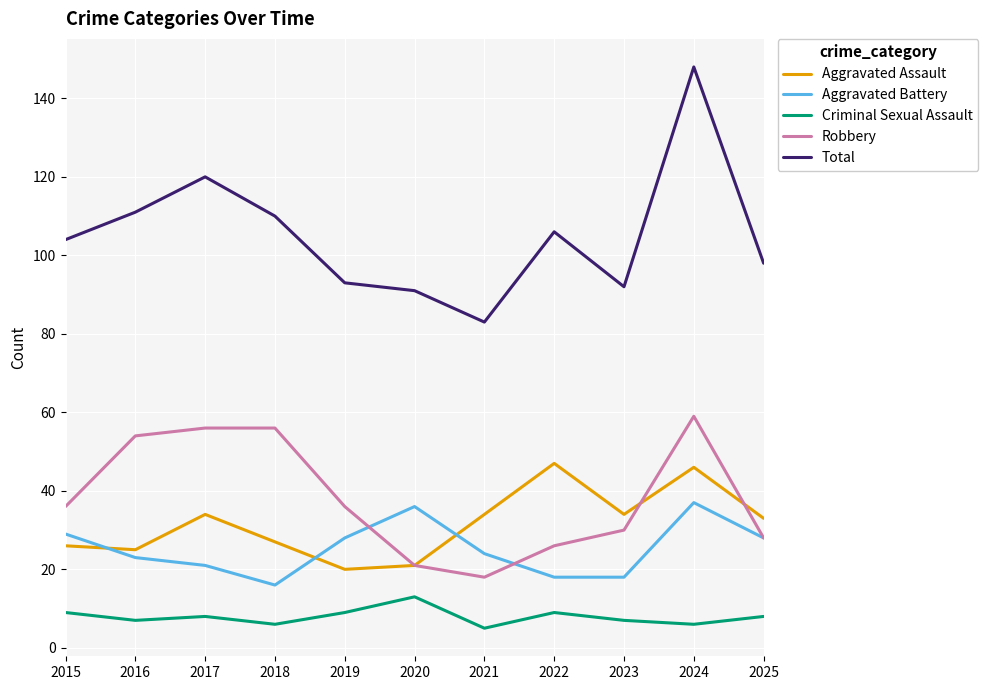

Reading right to left, list all the values displayed in this chart.

Aggravated Assault: 2025=33	2024=46	2023=34	2022=47	2021=34	2020=21	2019=20	2018=27	2017=34	2016=25	2015=26
Aggravated Battery: 2025=28	2024=37	2023=18	2022=18	2021=24	2020=36	2019=28	2018=16	2017=21	2016=23	2015=29
Criminal Sexual Assault: 2025=8	2024=6	2023=7	2022=9	2021=5	2020=13	2019=9	2018=6	2017=8	2016=7	2015=9
Robbery: 2025=28	2024=59	2023=30	2022=26	2021=18	2020=21	2019=36	2018=56	2017=56	2016=54	2015=36
Total: 2025=98	2024=148	2023=92	2022=106	2021=83	2020=91	2019=93	2018=110	2017=120	2016=111	2015=104